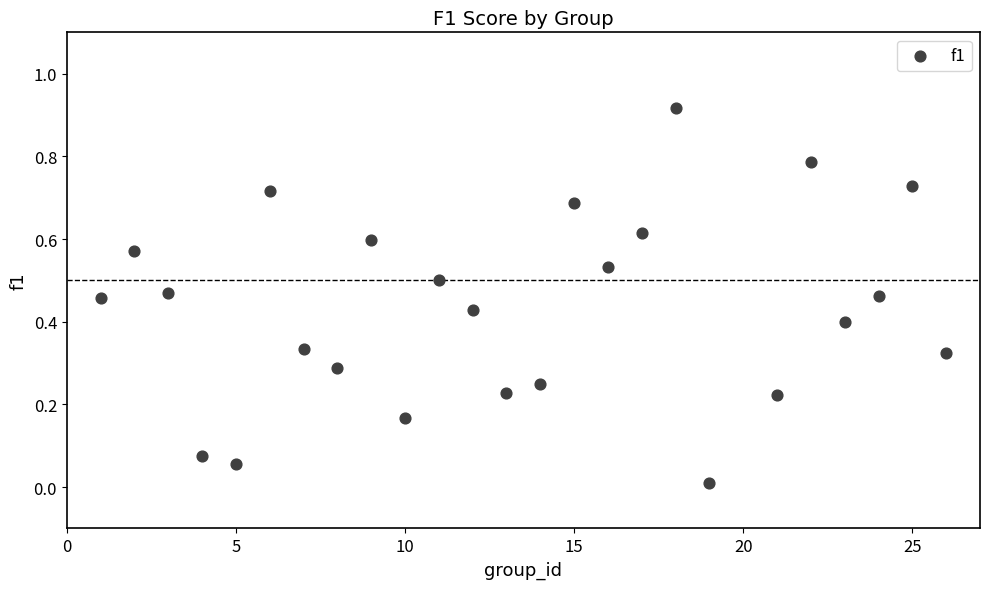

What is the range of X values (max minus min)?

25.0